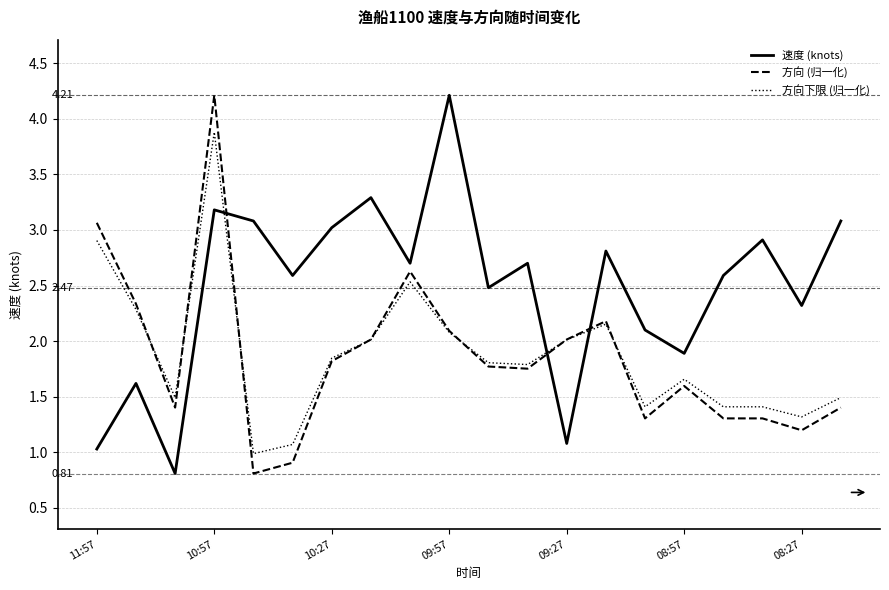

True or false: 方向下限 (归一化) and 速度 (knots) cross at least once.

True